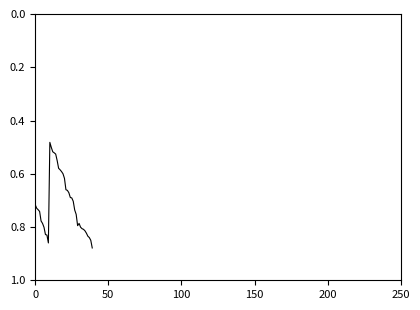

What is the difference between the maximum and minimum values?

0.4